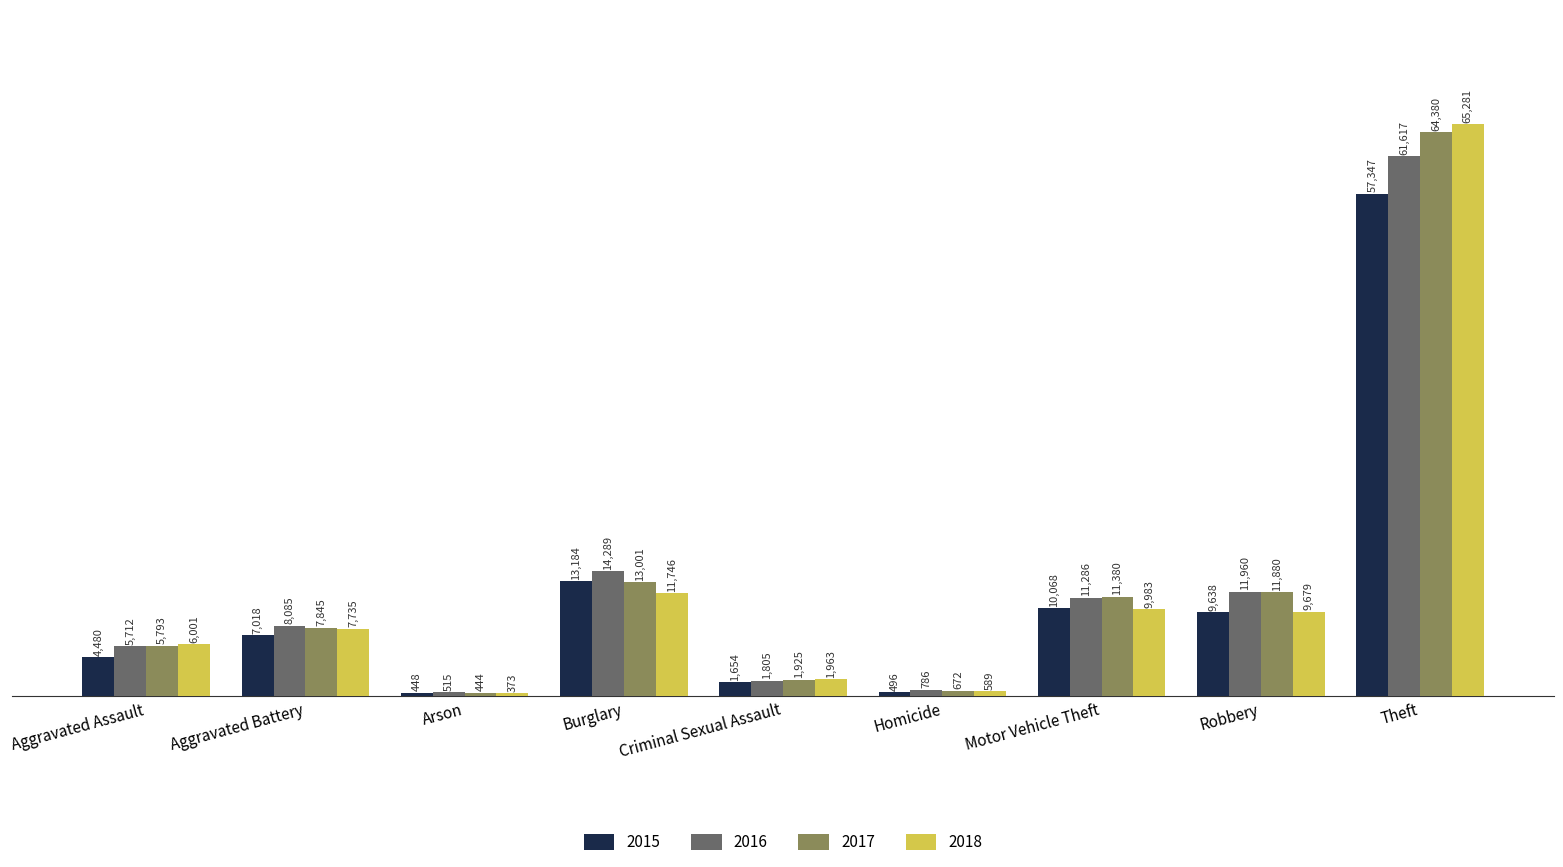

Between Motor Vehicle Theft and Robbery, which series saw the biggest shift?

2016